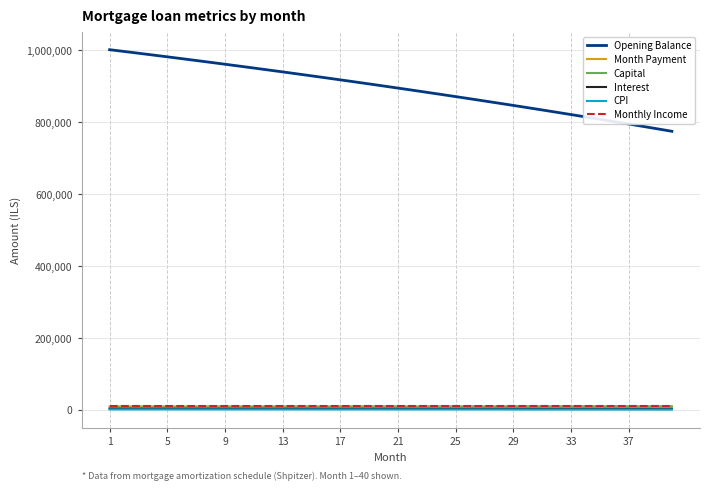

Which series has the largest total across all categories?

Opening Balance